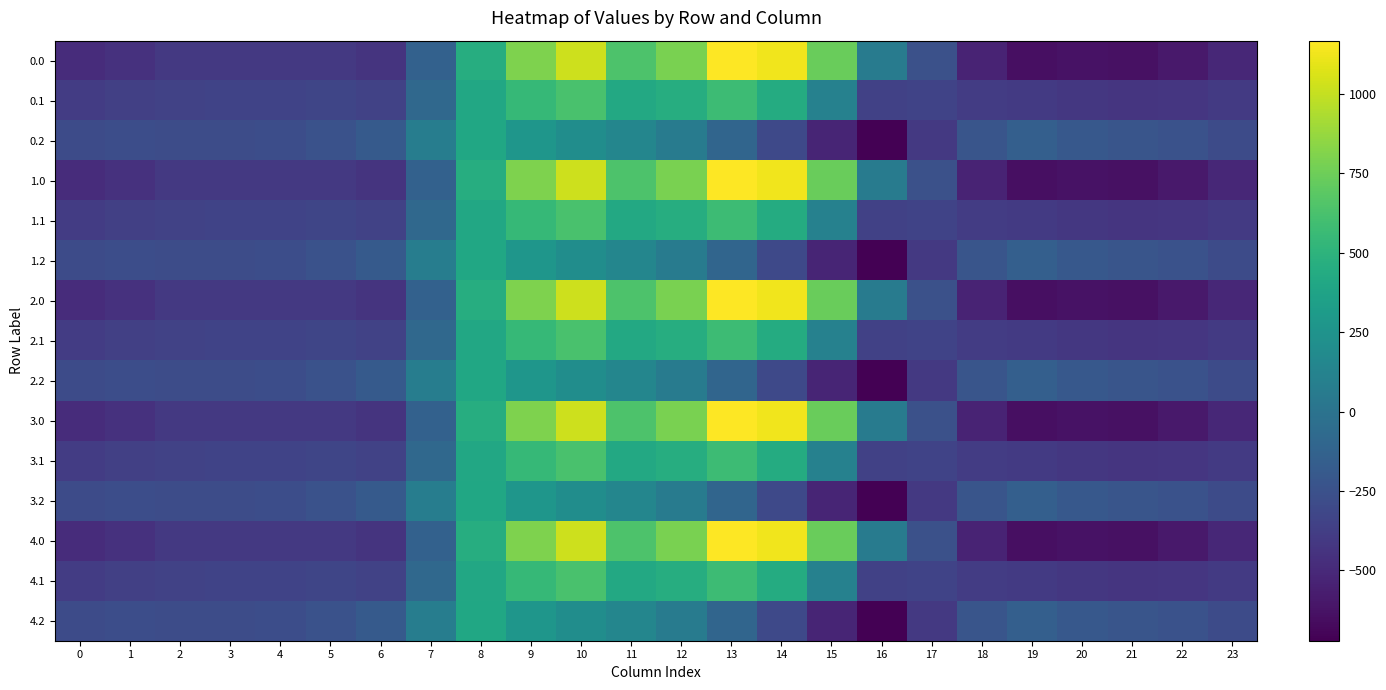

Rank the series at 20 from highest to lowest value.

0.2, 1.2, 2.2, 3.2, 4.2, 0.1, 1.1, 2.1, 3.1, 4.1, 0.0, 1.0, 2.0, 3.0, 4.0